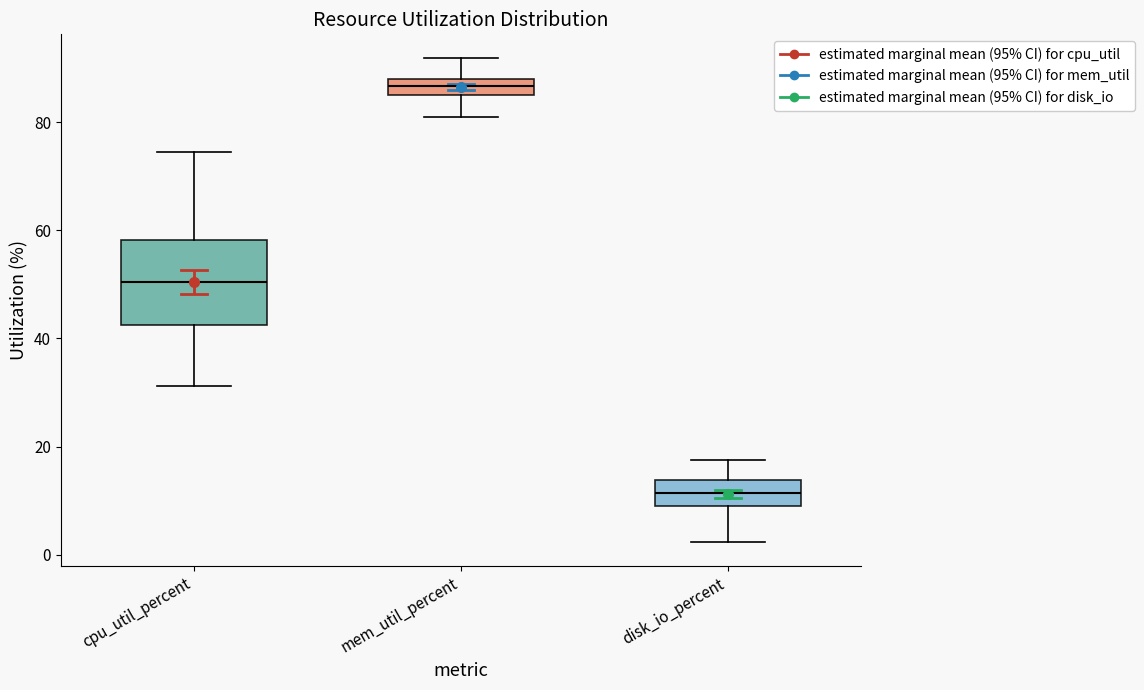

Which box's median line is the highest?

mem_util_percent